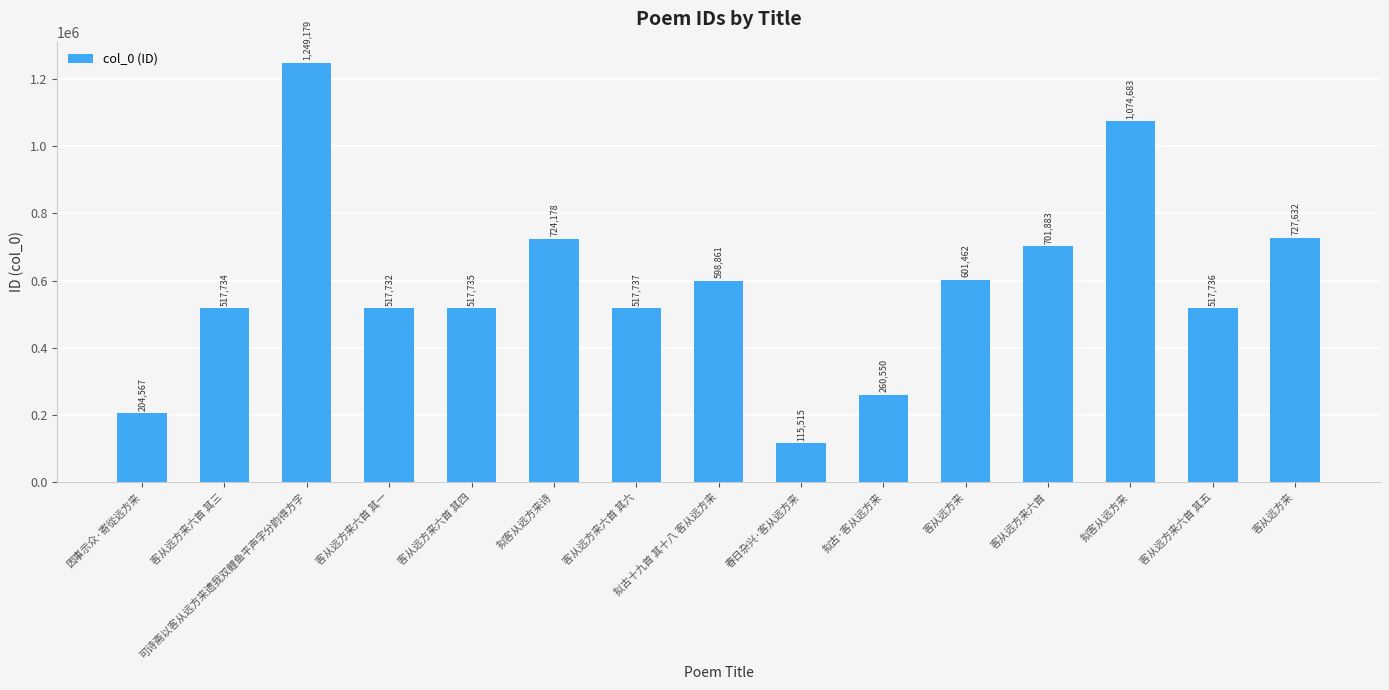

Does the chart contain any negative values?

No